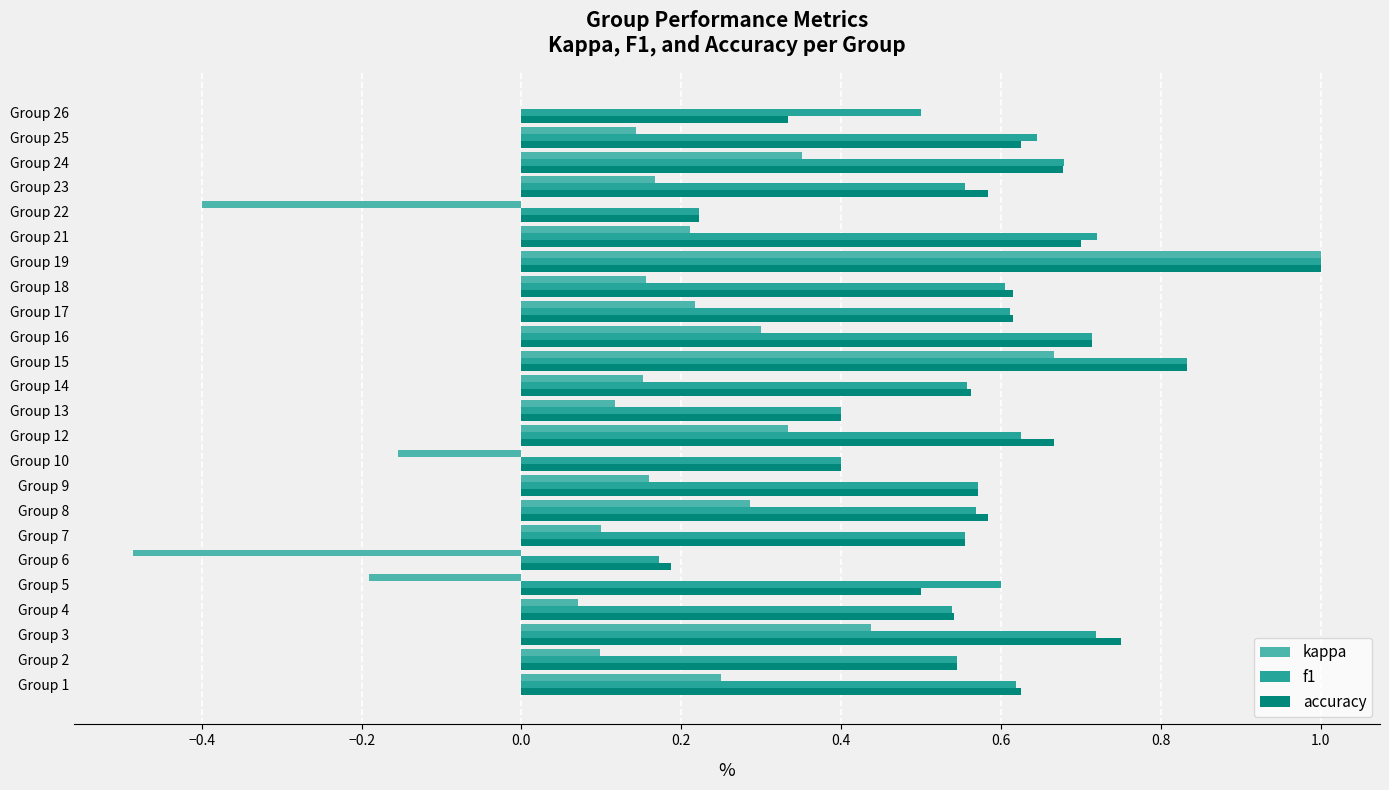

How many categories are shown in the chart?

24